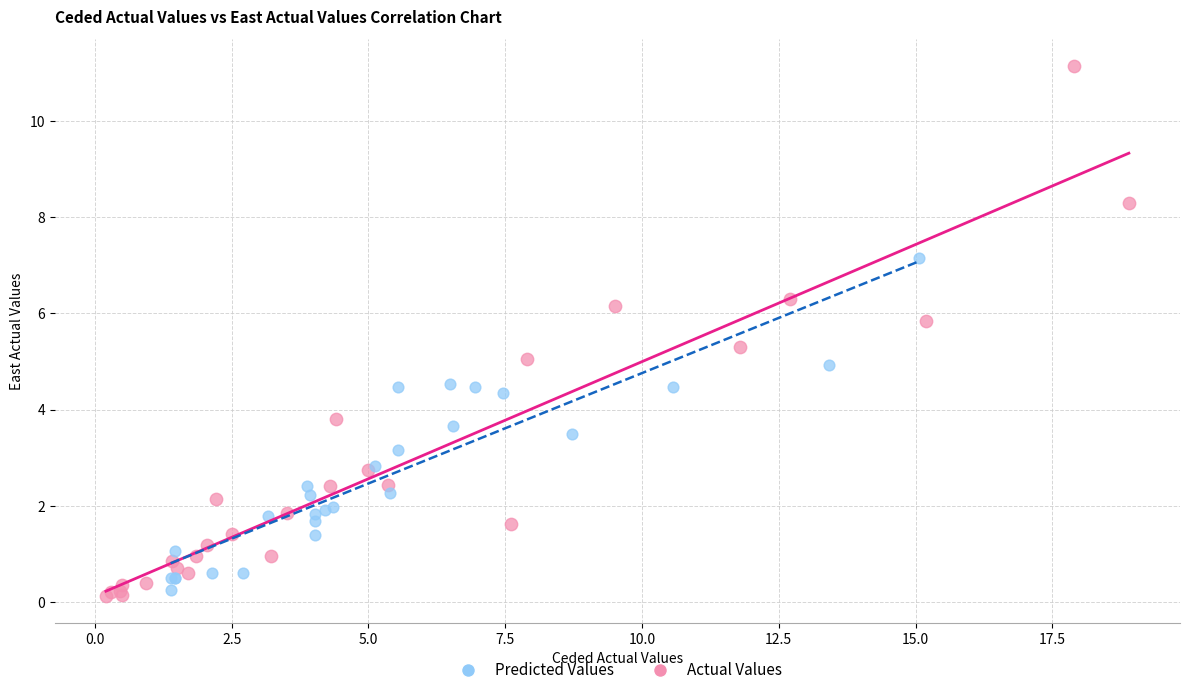

Which series has the largest Y range (max minus min)?

Actual Values